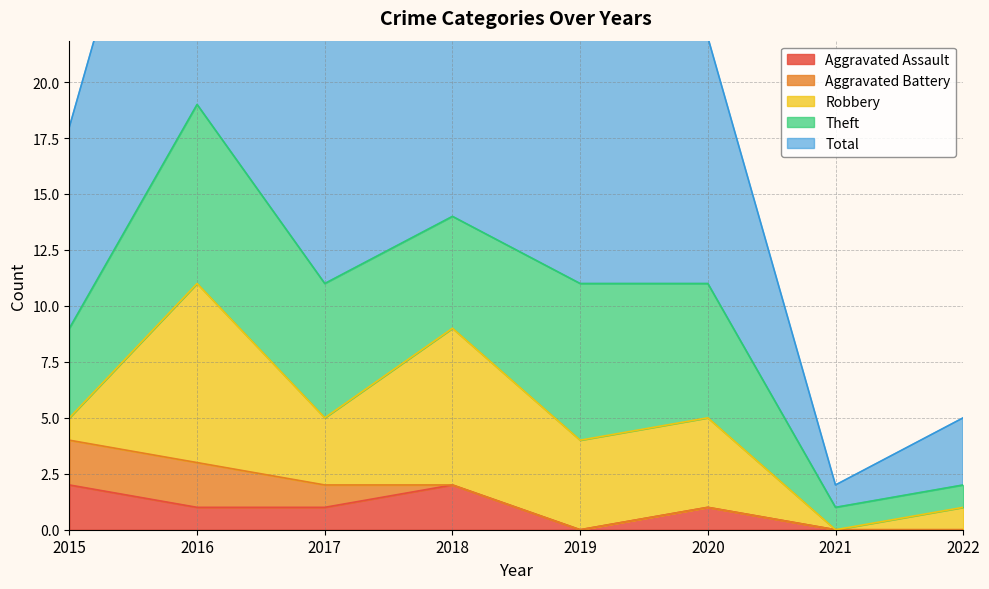

Where is Aggravated Assault nearest to the value 1?

2016